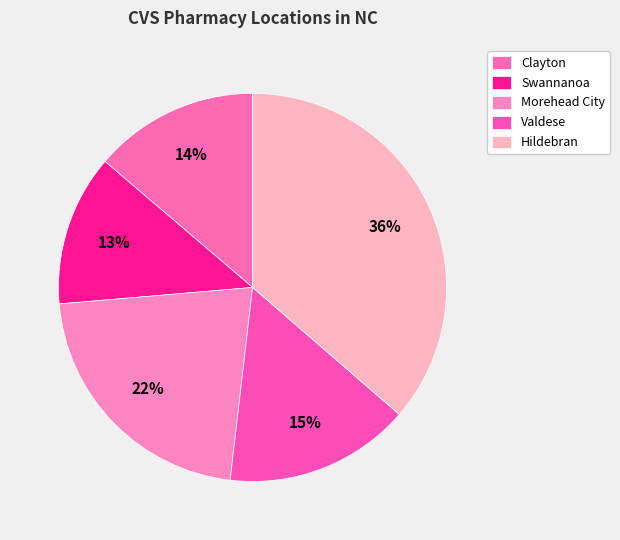

Count the number of slices in the pie.

5